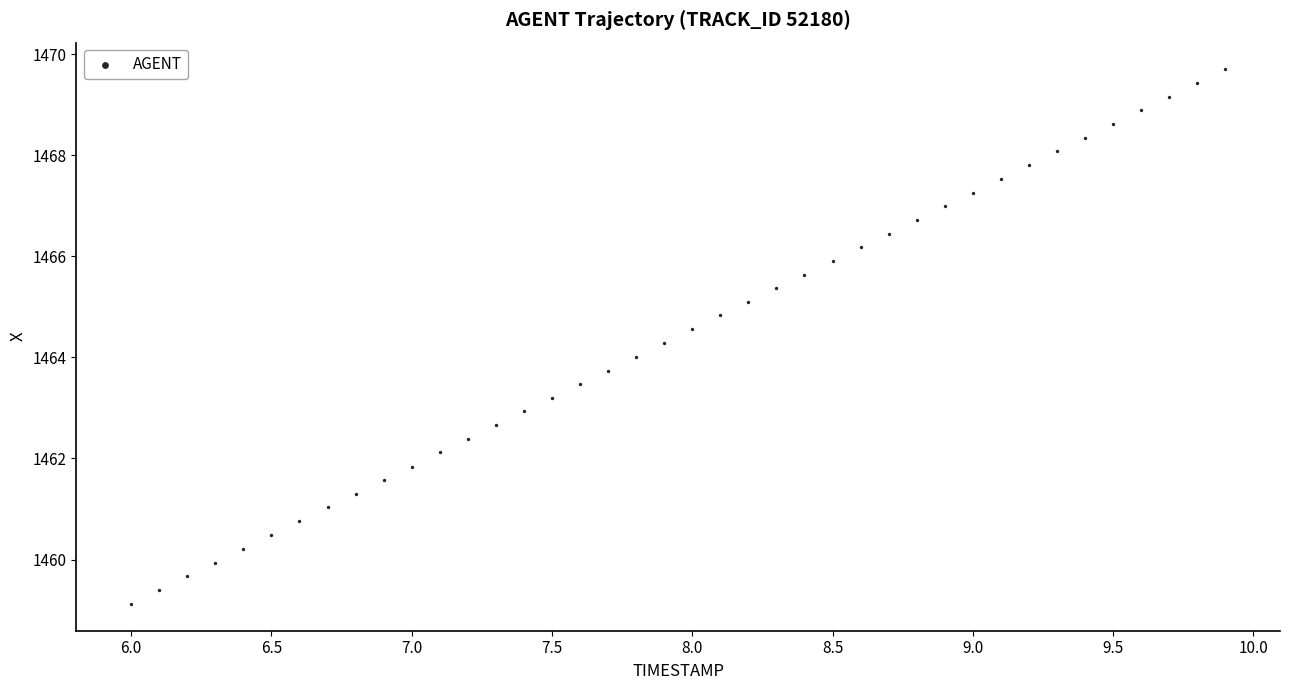

What is the range of X values (max minus min)?

3.9